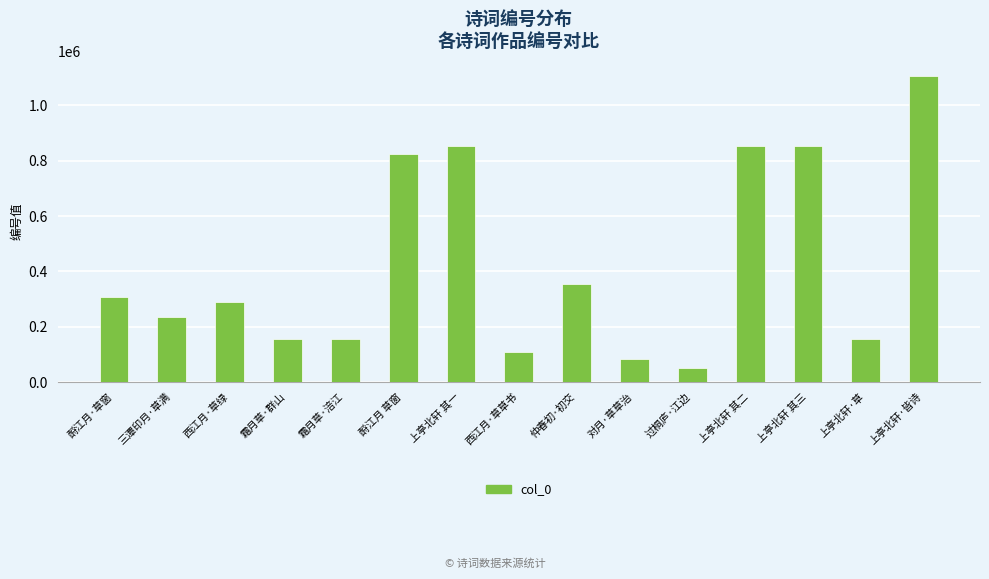

Between 上亭北轩 其三 and 上亭北轩·草, which is larger?

上亭北轩 其三